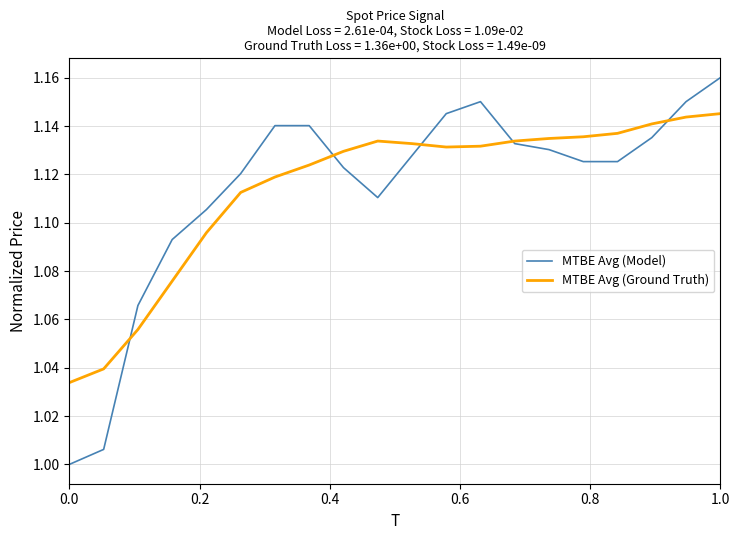

Which series has the largest range (max minus min)?

MTBE Avg (Model)